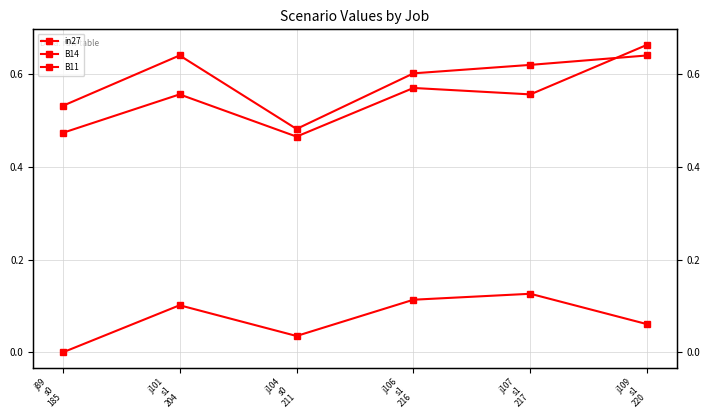

At how many categories does at least one series exceed 0?

6